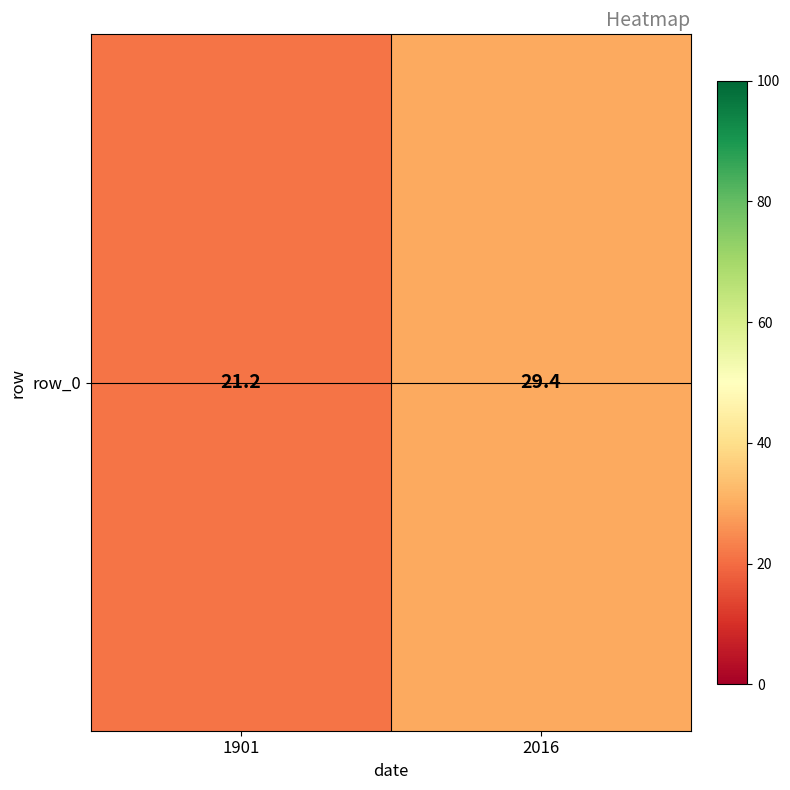

The chart shows a value of 10.4 at 2016. True or false?

False